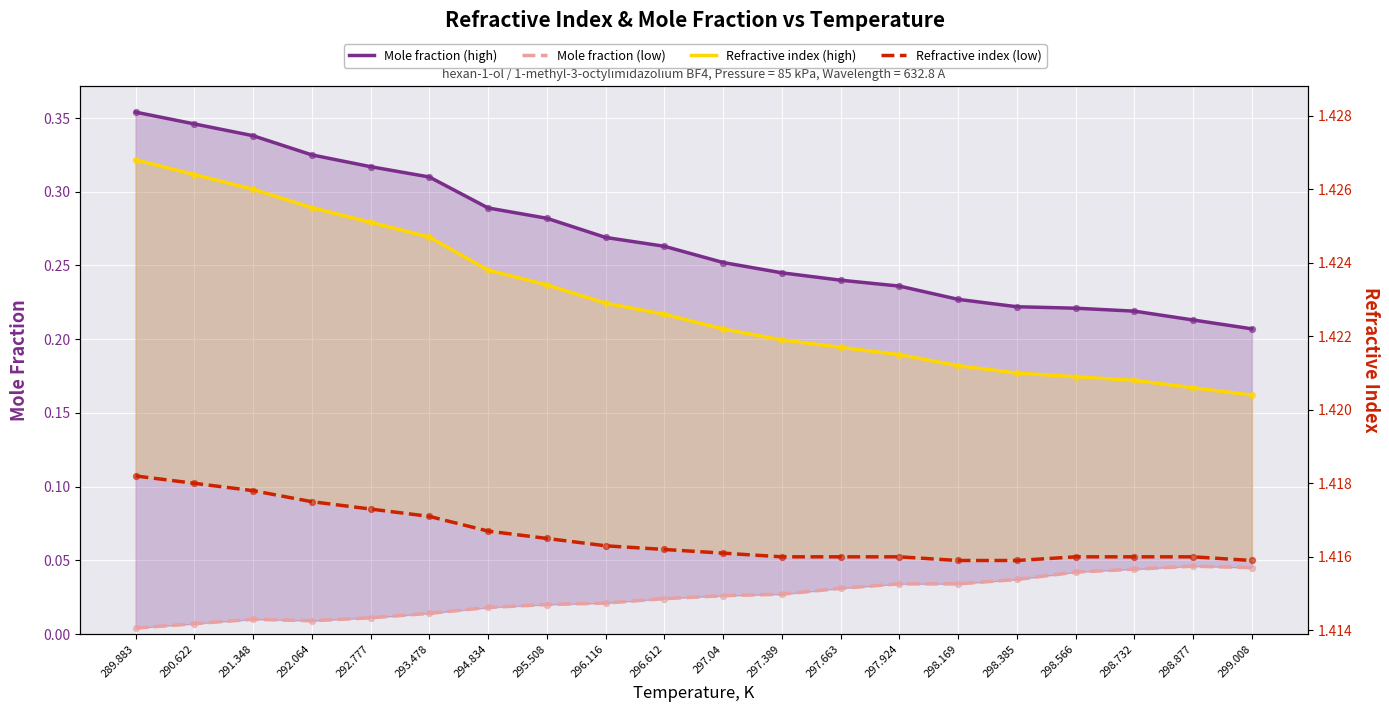

At how many categories does at least one series exceed 0?

20